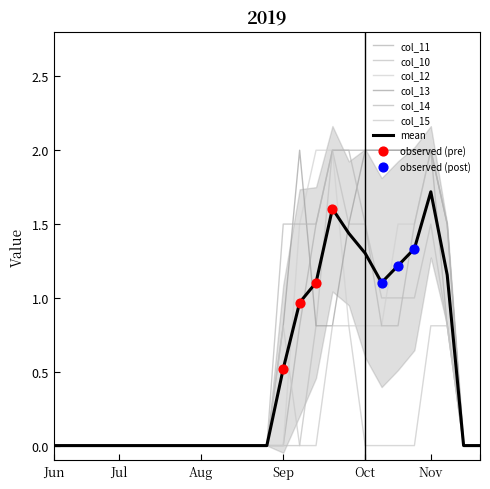

Which series reaches the maximum Y coordinate?

col_11